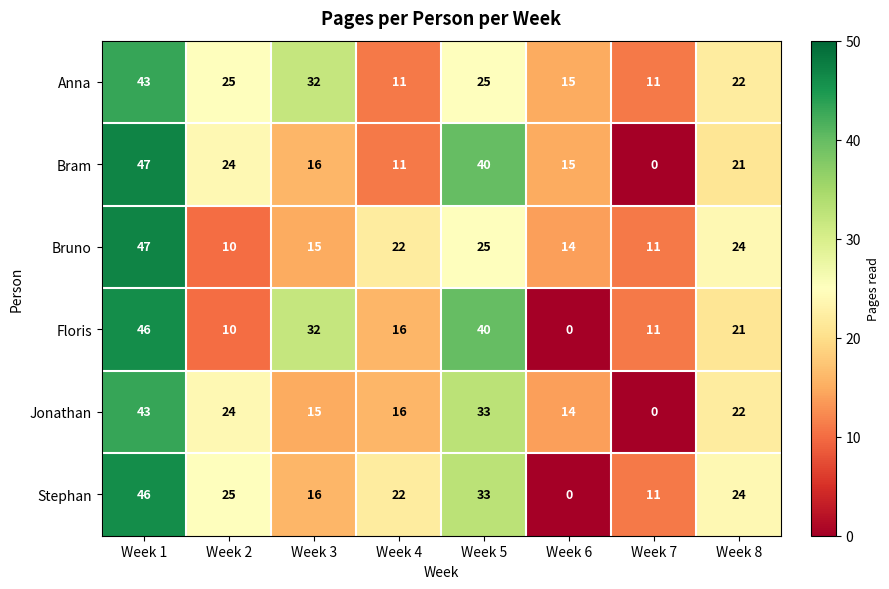

At which label is Bram closest to 23?

Week 2